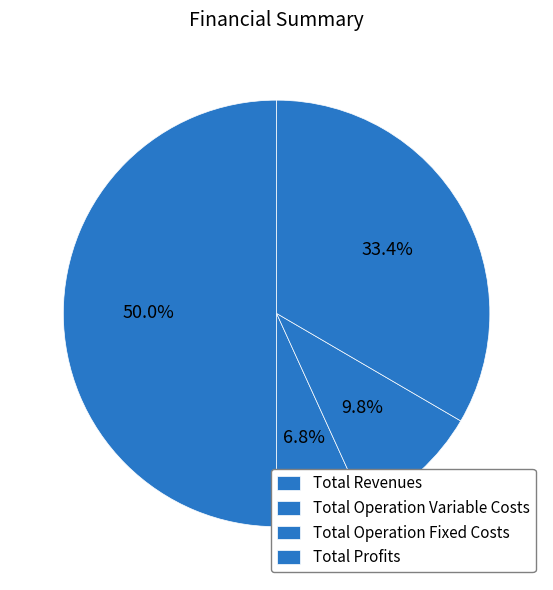

How many segments does this pie chart have?

4